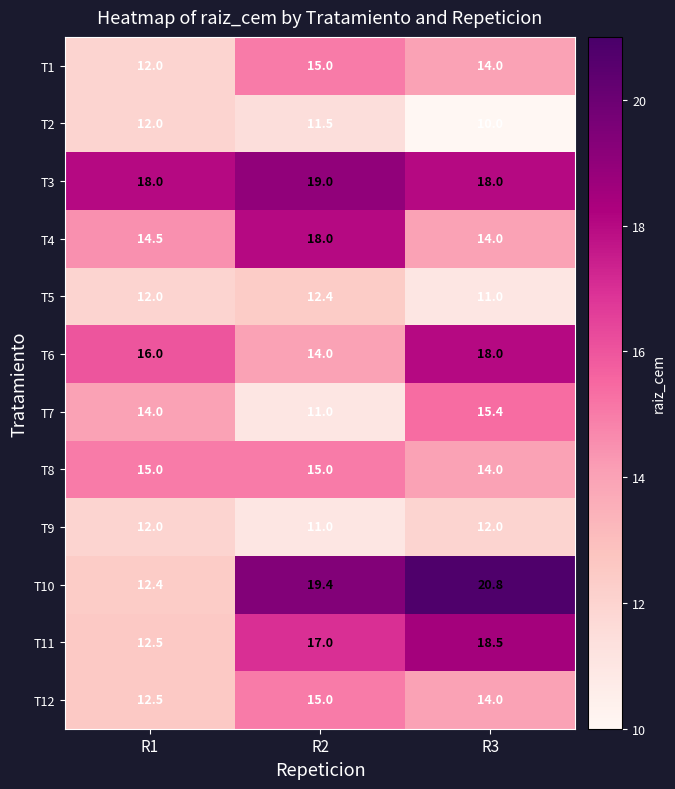

What is the sum of the T3 values at R1 and R3?

36.0